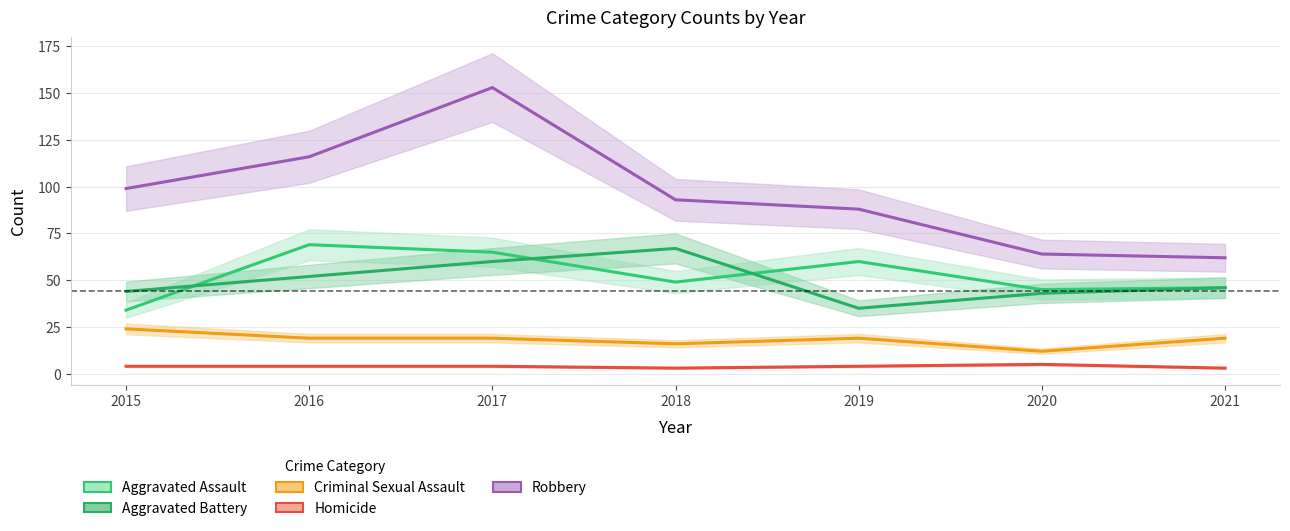

At which category does Aggravated Battery reach its first local valley?

2019